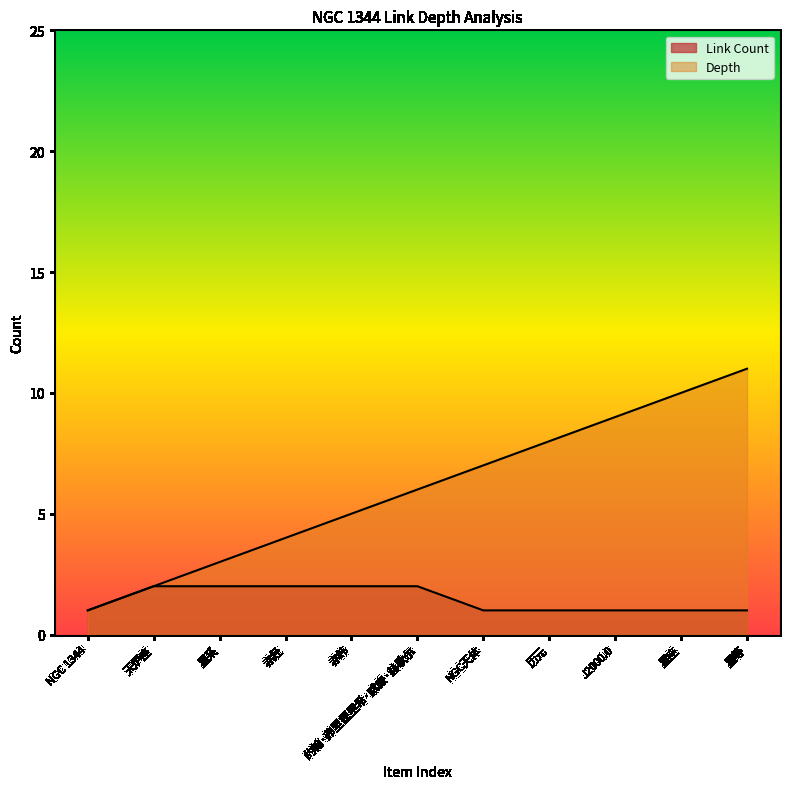

How many values in the Depth series are below 6?

5